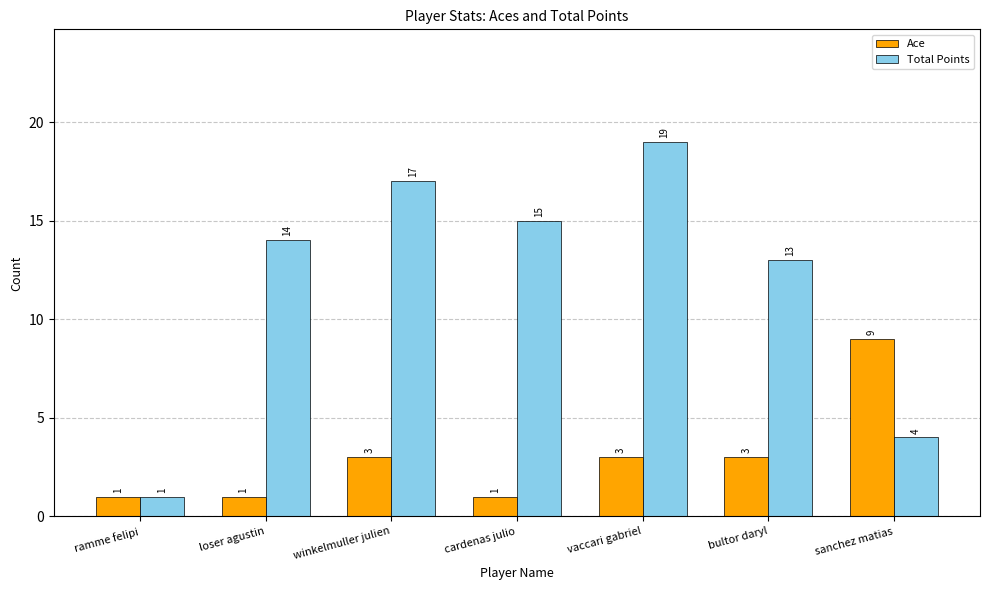

What is the sum of all Ace values?

21